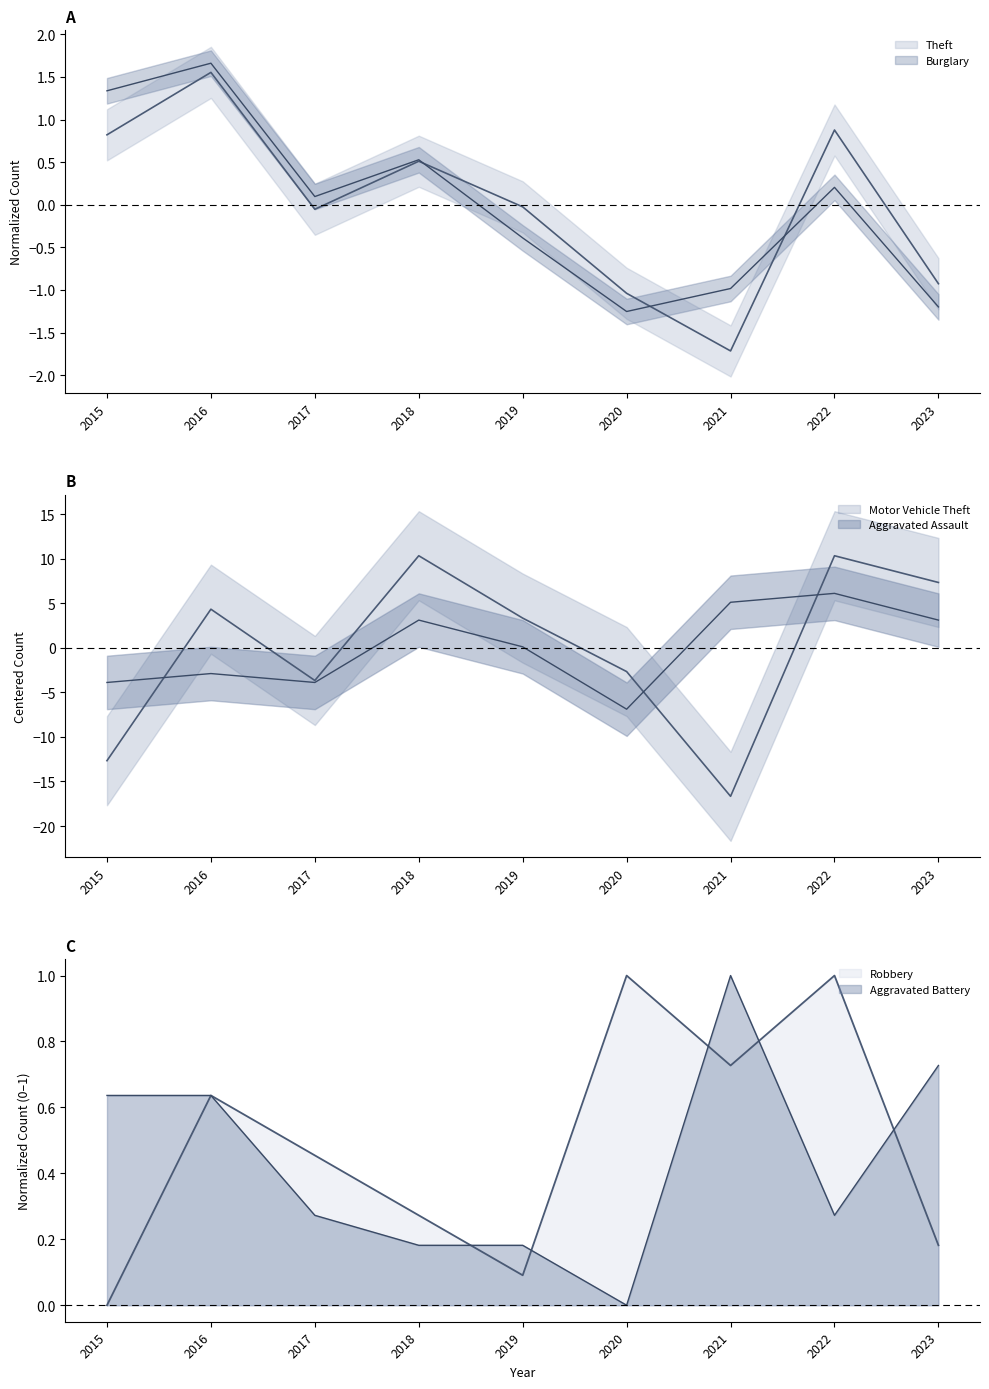

How many data points does each series have?

9